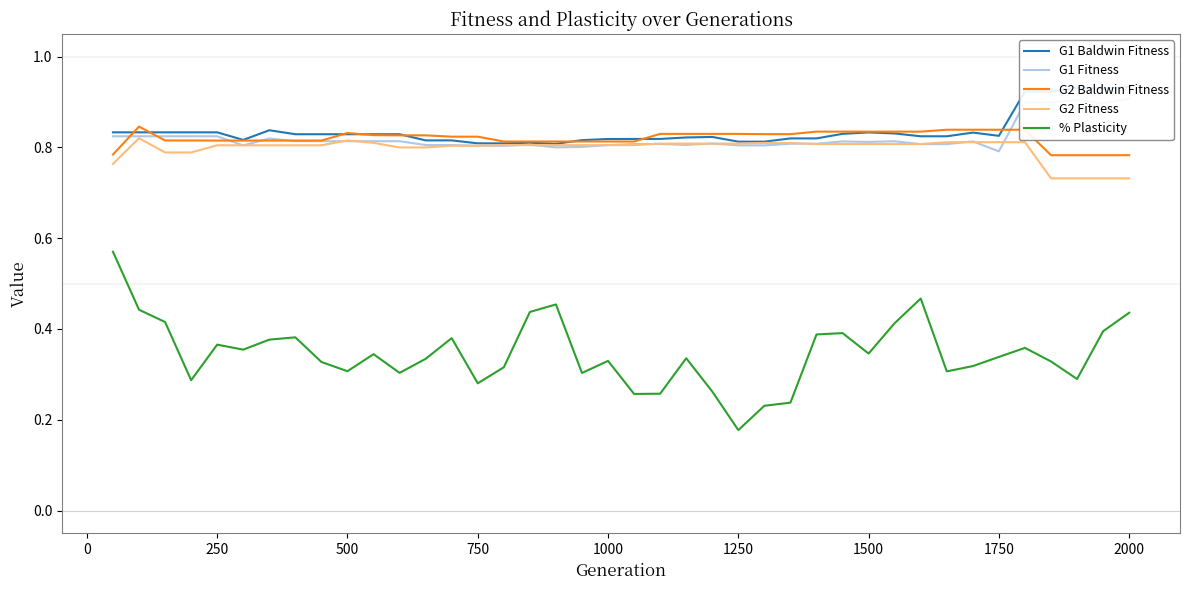

Where is % Plasticity nearest to the value 0?

1250